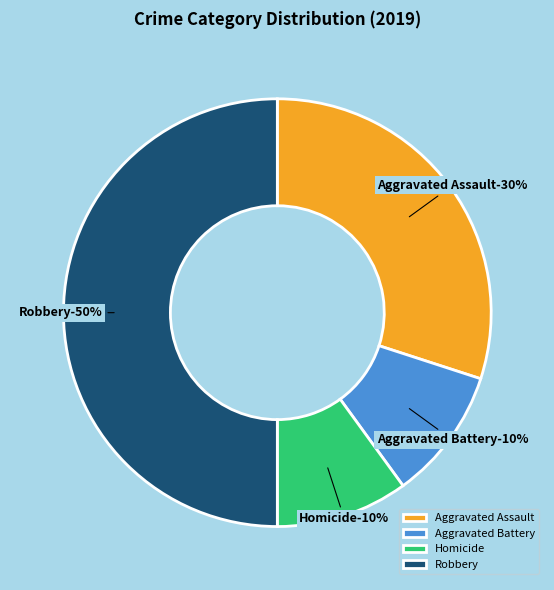

To the nearest percent, what portion does Aggravated Battery represent?

10%